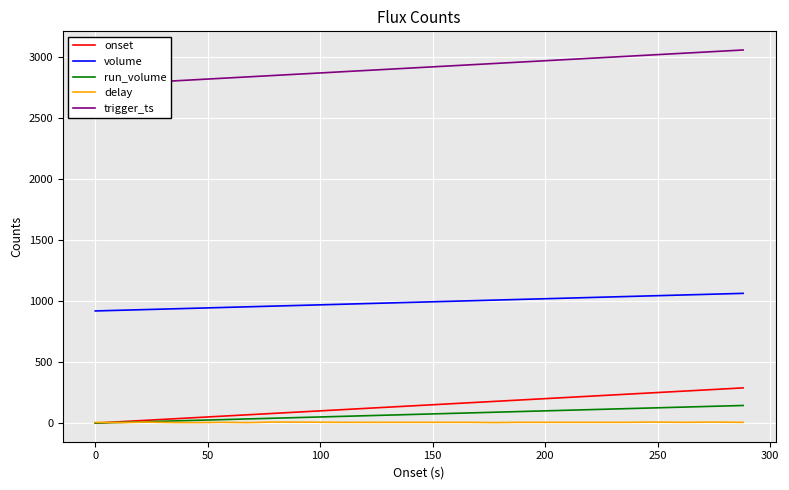

True or false: volume and run_volume cross at least once.

False